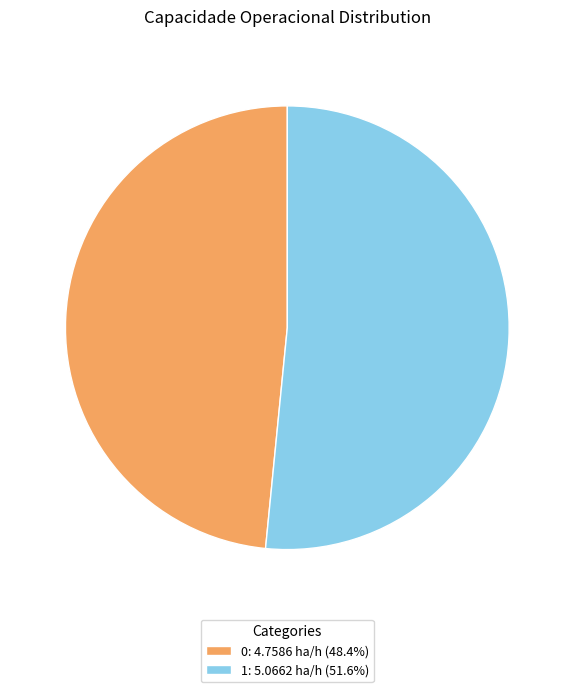

Is the sum of 1: 5.0662 ha/h (51.6%) and 0: 4.7586 ha/h (48.4%) greater than half?

Yes